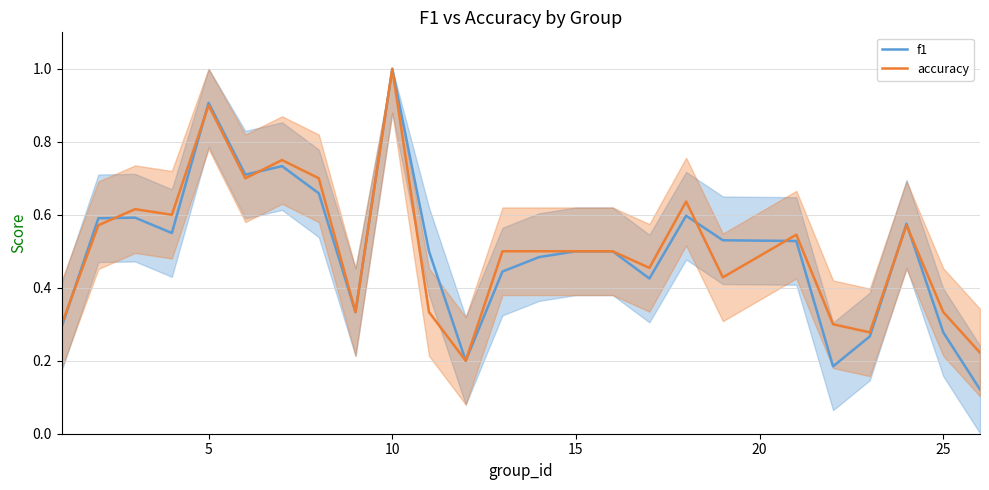

At which category is the sum across all series the highest?

10